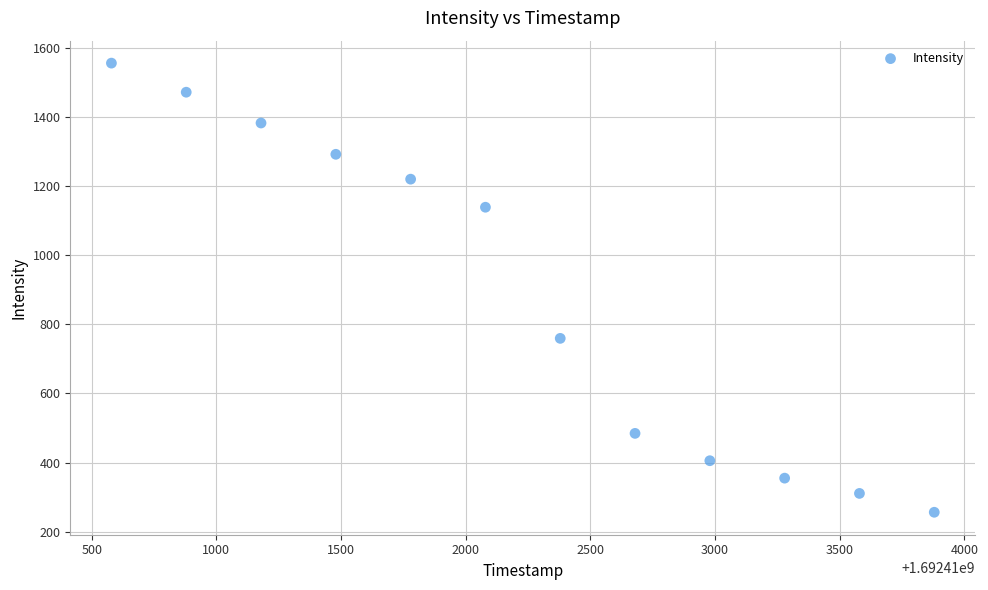

What Y value in the scatter plot is closest to 905?

759.1